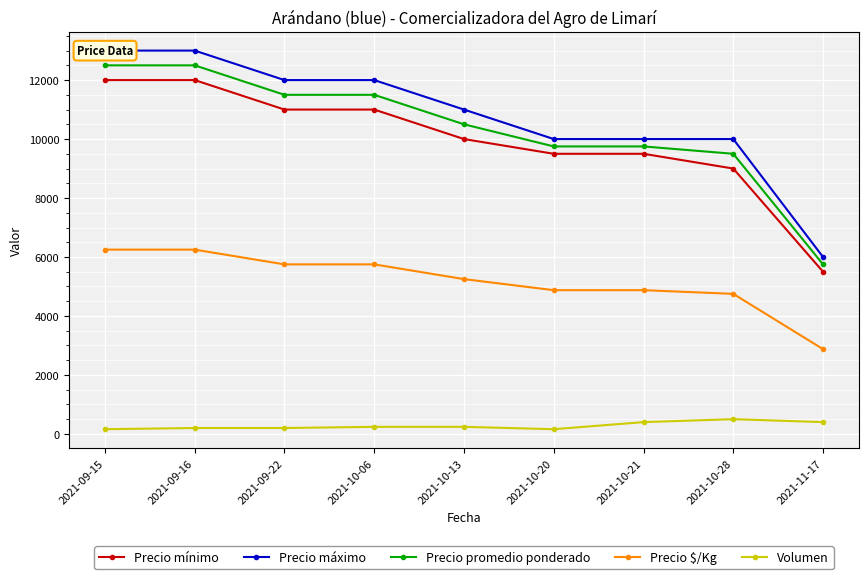

Reading left to right, extract all data points from this chart.

Precio mínimo: 12000	12000	11000	11000	10000	9500	9500	9000	5500
Precio máximo: 13000	13000	12000	12000	11000	10000	10000	10000	6000
Precio promedio ponderado: 12500	12500	11500	11500	10500	9750	9750	9500	5750
Precio $/Kg: 6250	6250	5750	5750	5250	4875	4875	4750	2875
Volumen: 160	200	200	240	240	160	400	500	400